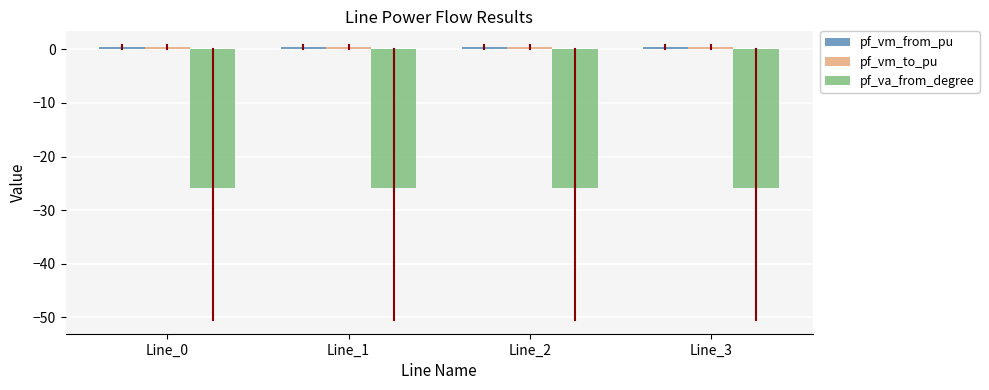

True or false: pf_va_from_degree has a value of -25.9 at Line_2.

True